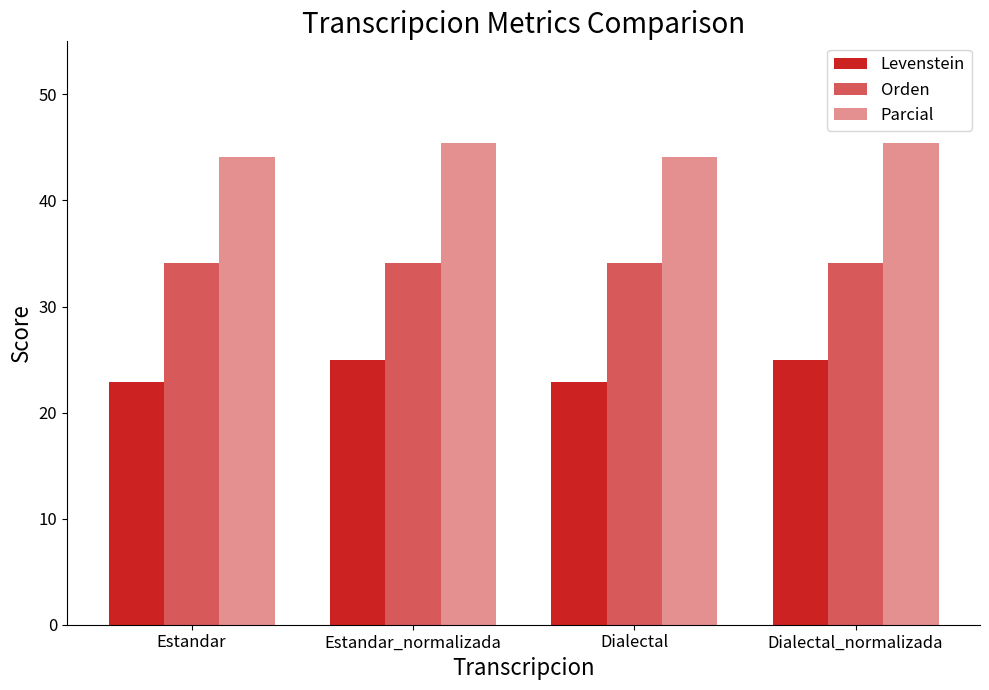

Reading left to right, extract all data points from this chart.

Levenstein: 22.9	25.0	22.9	25.0
Orden: 34.1	34.1	34.1	34.1
Parcial: 44.1	45.5	44.1	45.5